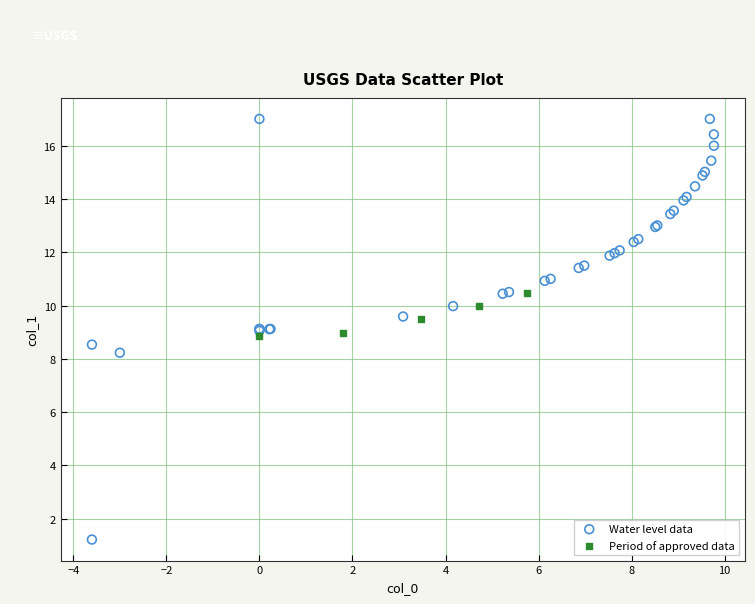

What are all the series names shown in the legend?

Water level data, Period of approved data